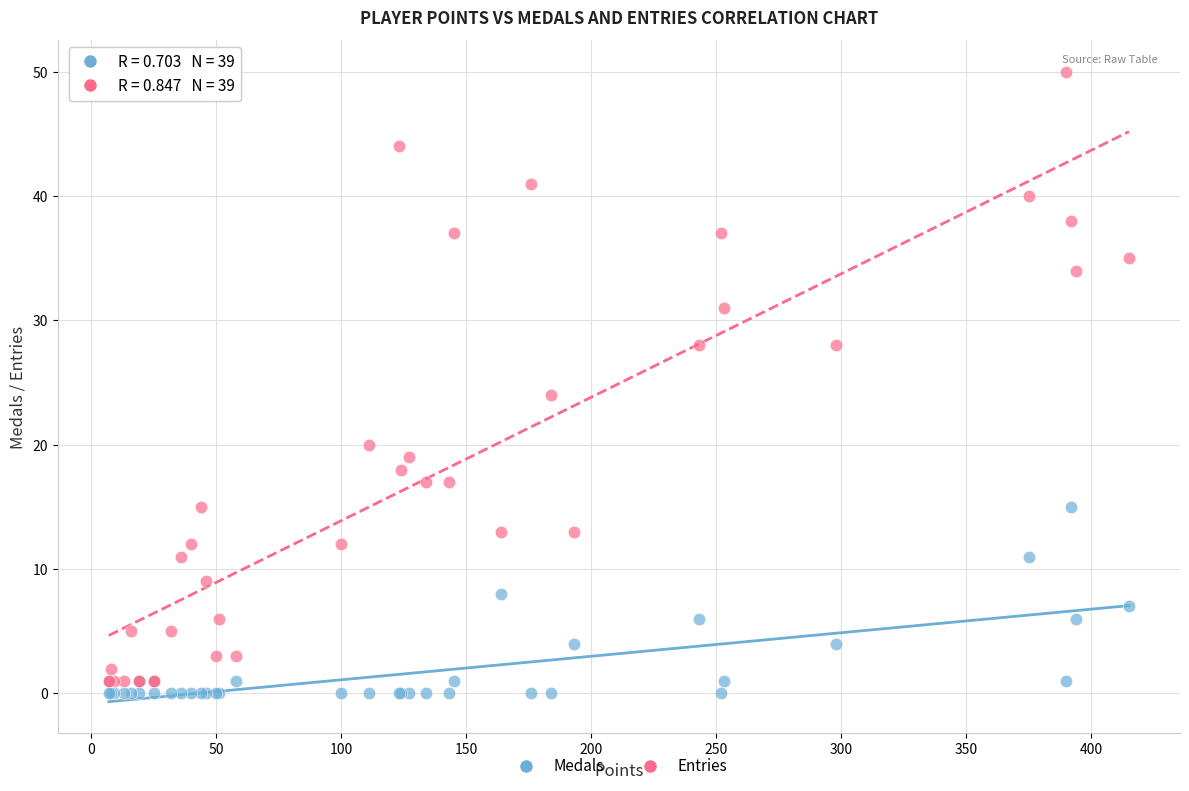

In the Entries series, what Y value is closest to 25?

24